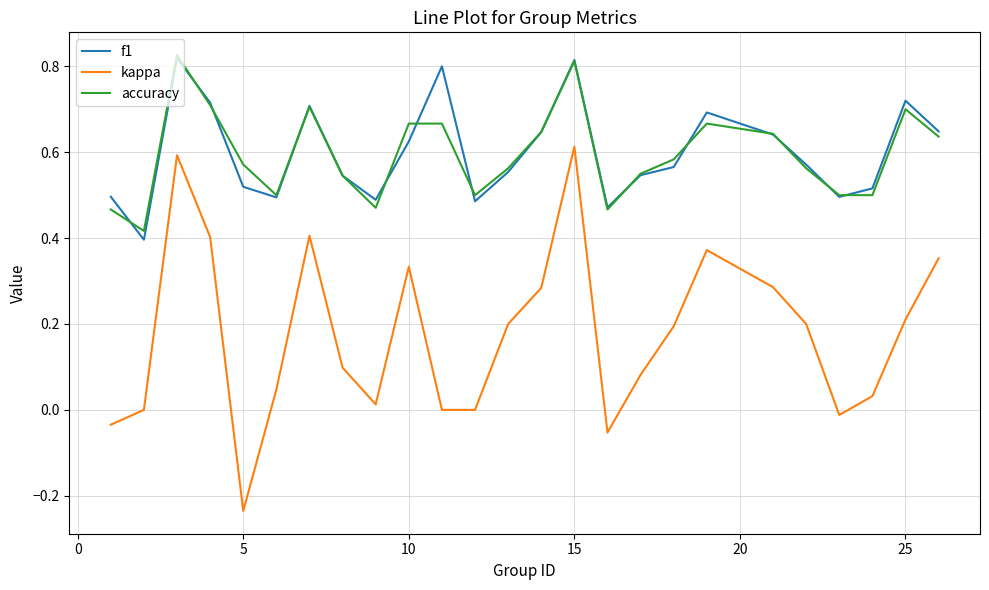

True or false: accuracy and kappa intersect in this chart.

False